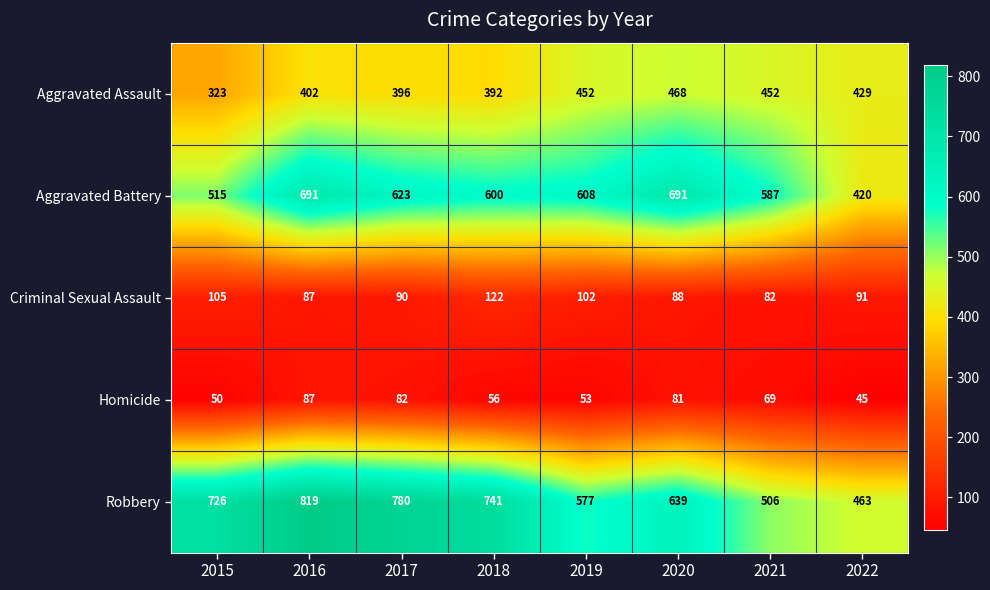

At which label does Homicide first exceed 69?

2016